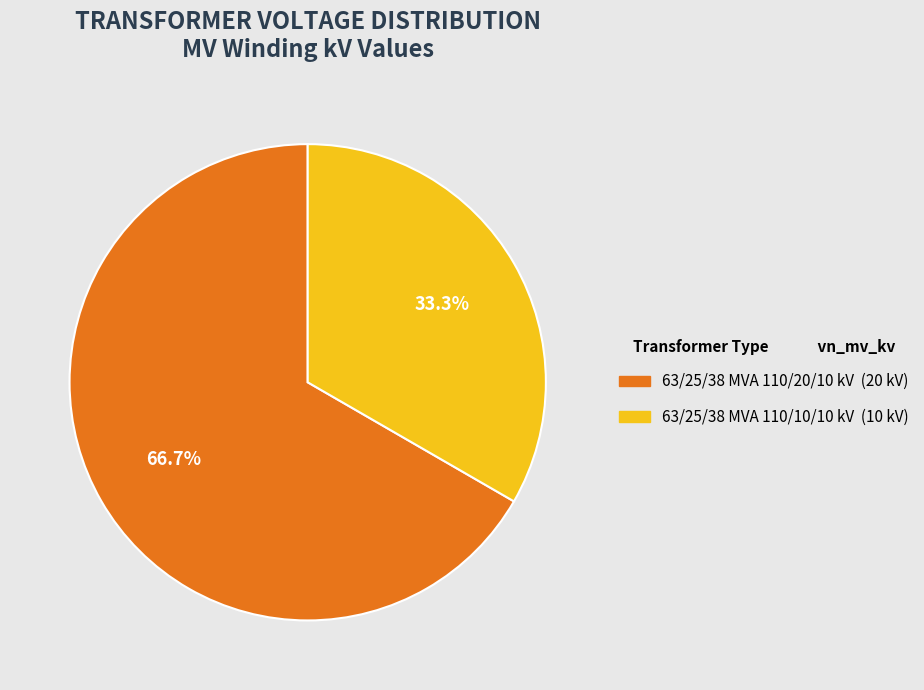

How many segments does this pie chart have?

2